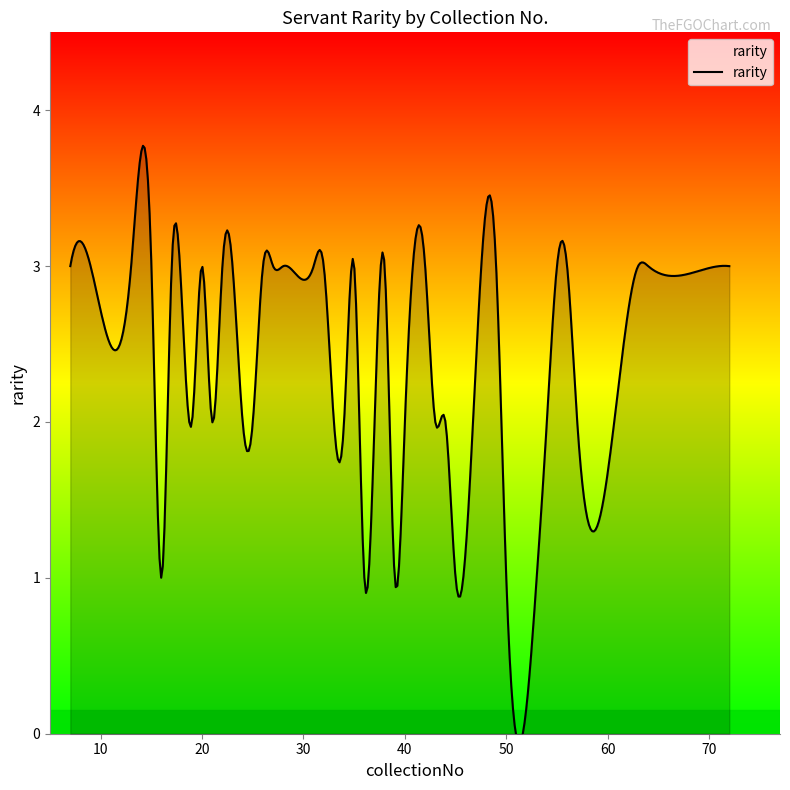

Approximately how many times larger is the value at 71 compared to 50?

3.0